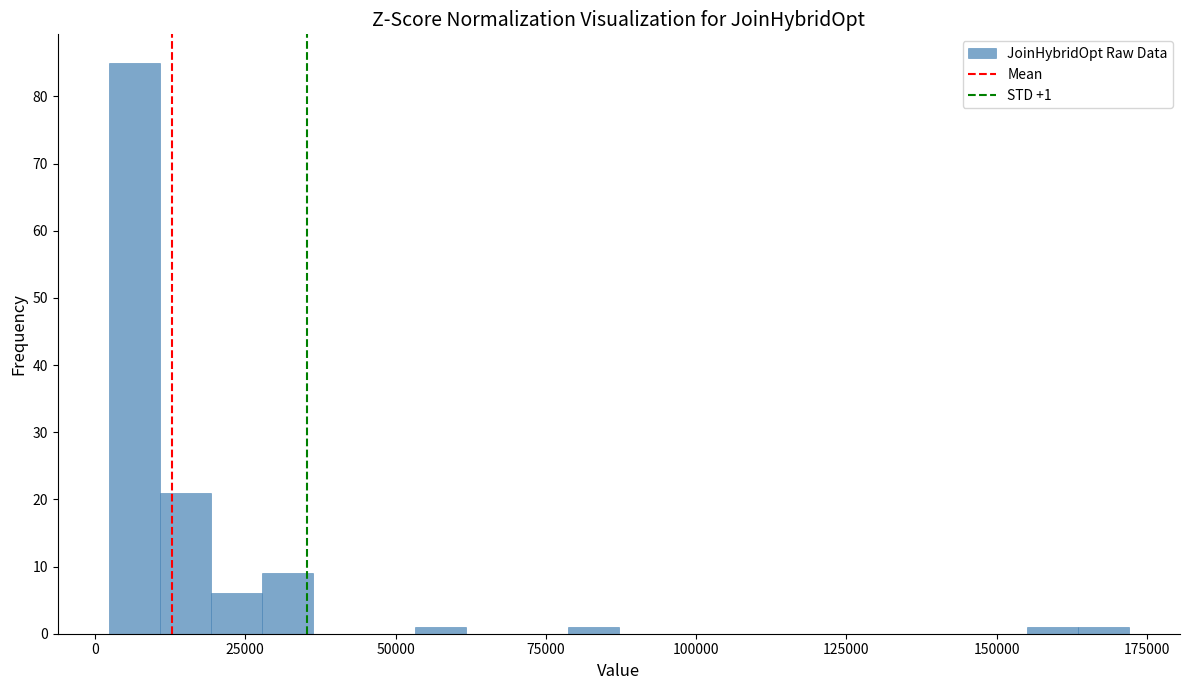

Read against the x-axis, roughly where is the centre of the tallest bar?

5000